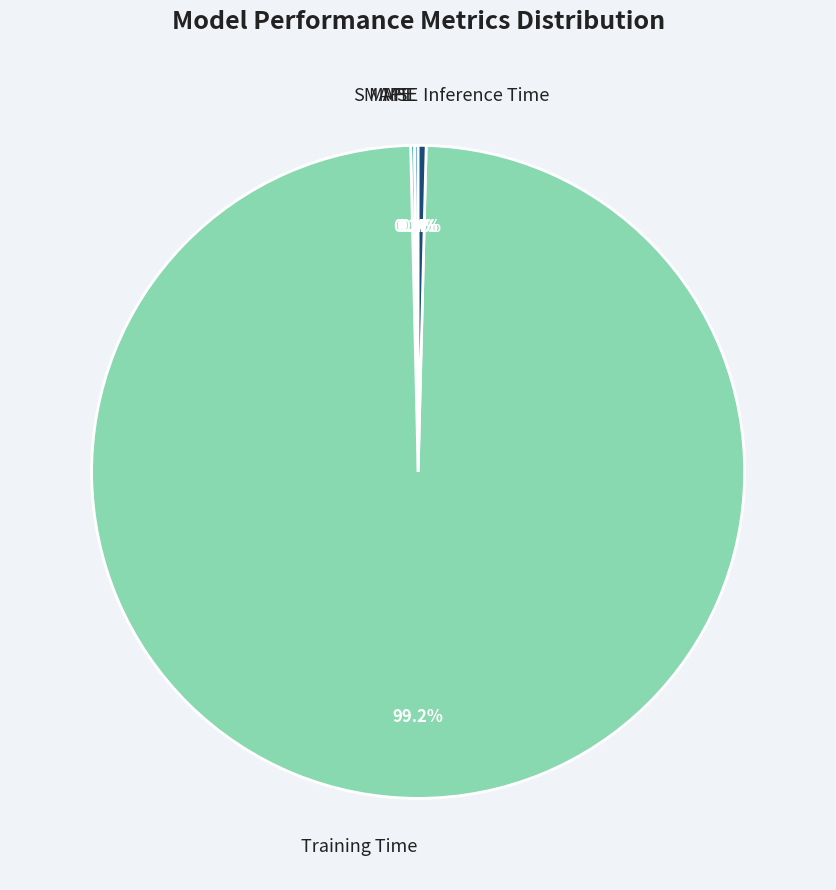

What is the majority slice?

Training Time